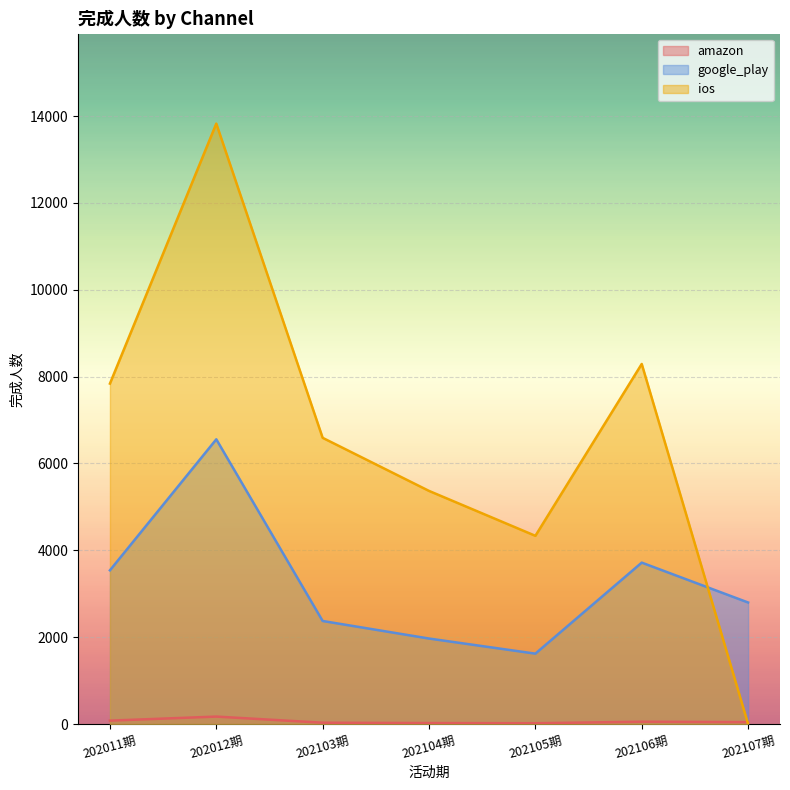

How many values in the amazon series exceed 44?

3